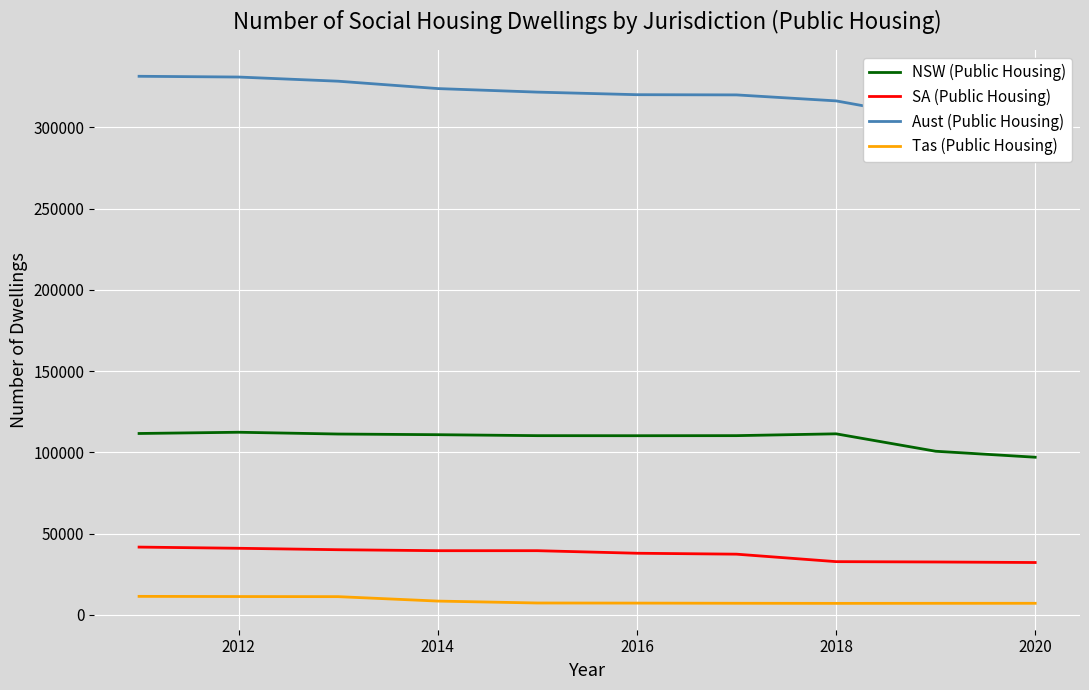

What is the highest value of the NSW (Public Housing) series?

112310